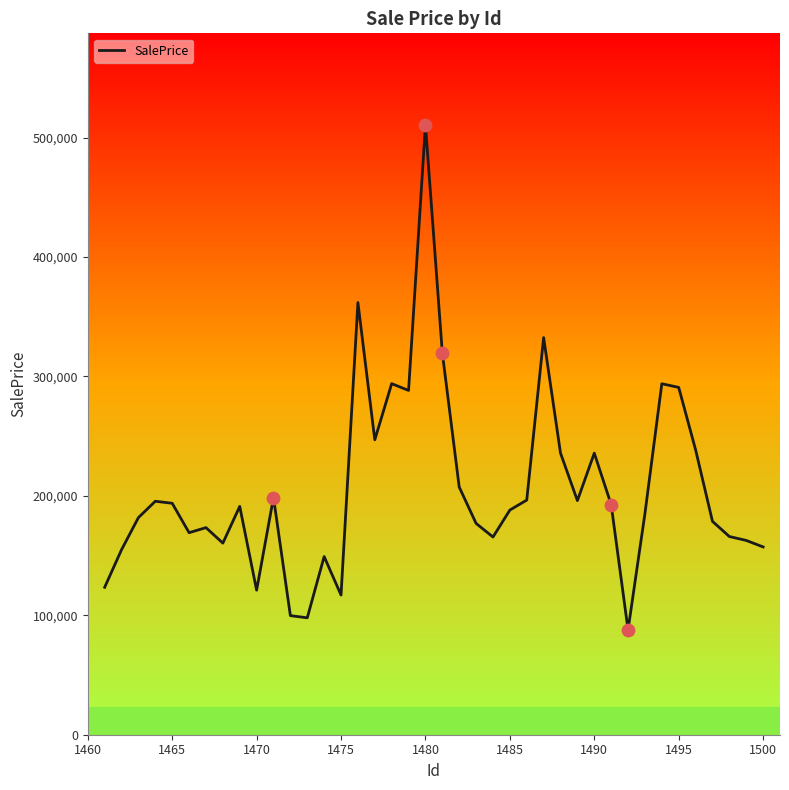

What is the difference between the maximum and minimum values?

422994.5